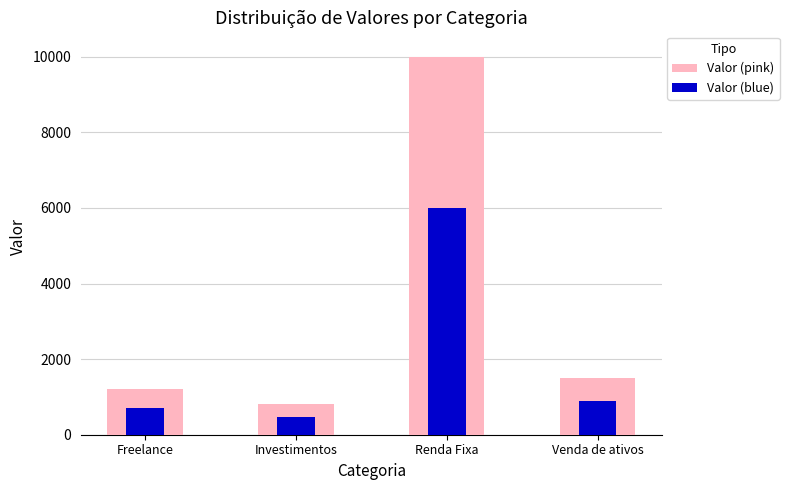

The value of Valor (pink) at Venda de ativos is 1500. True or false?

True